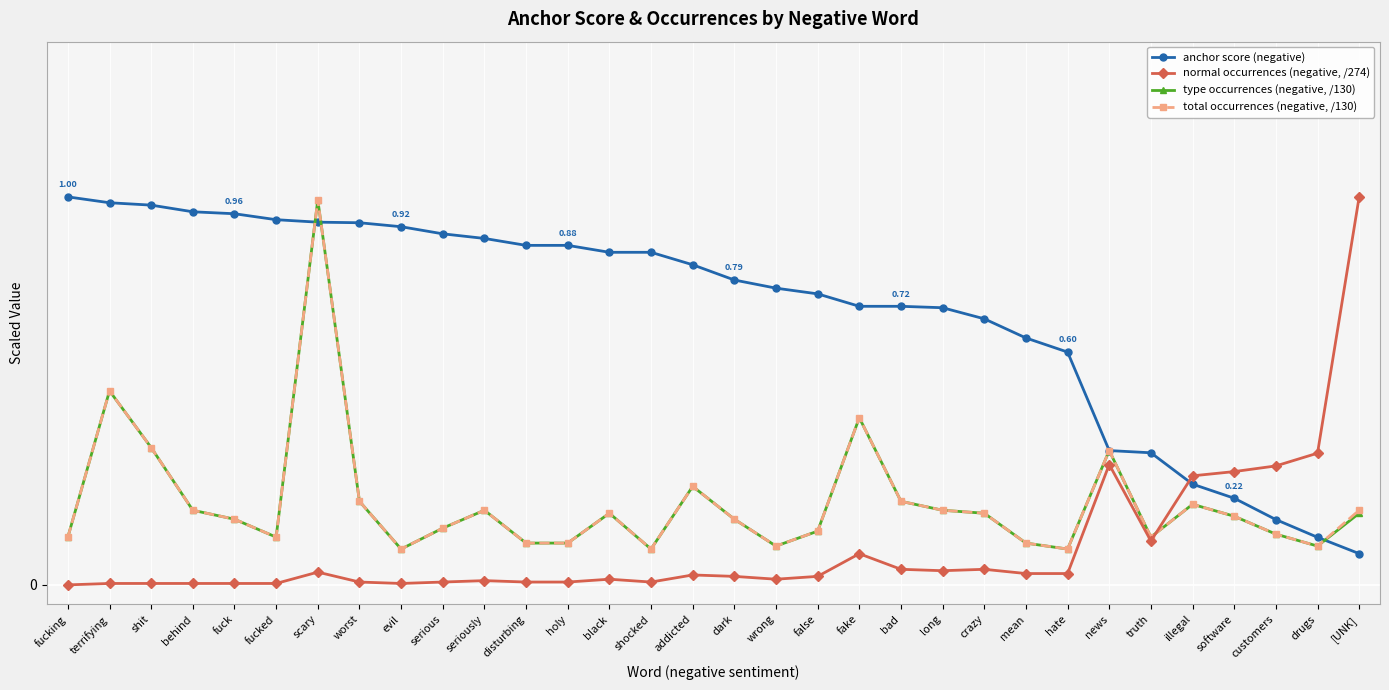

Is this an area chart (filled region under the line)?

No